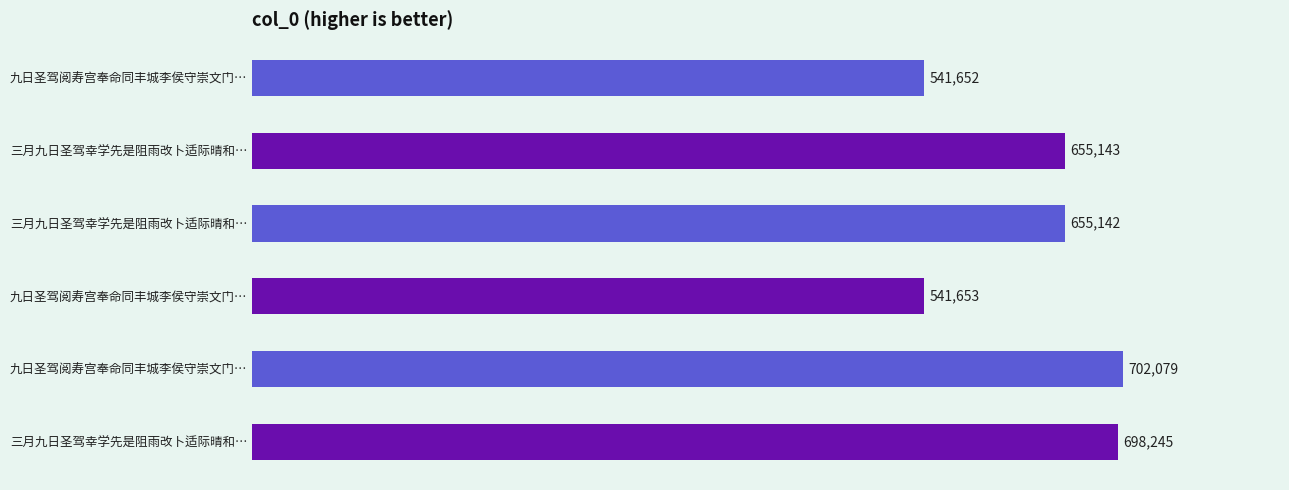

How many bars are there in total?

6